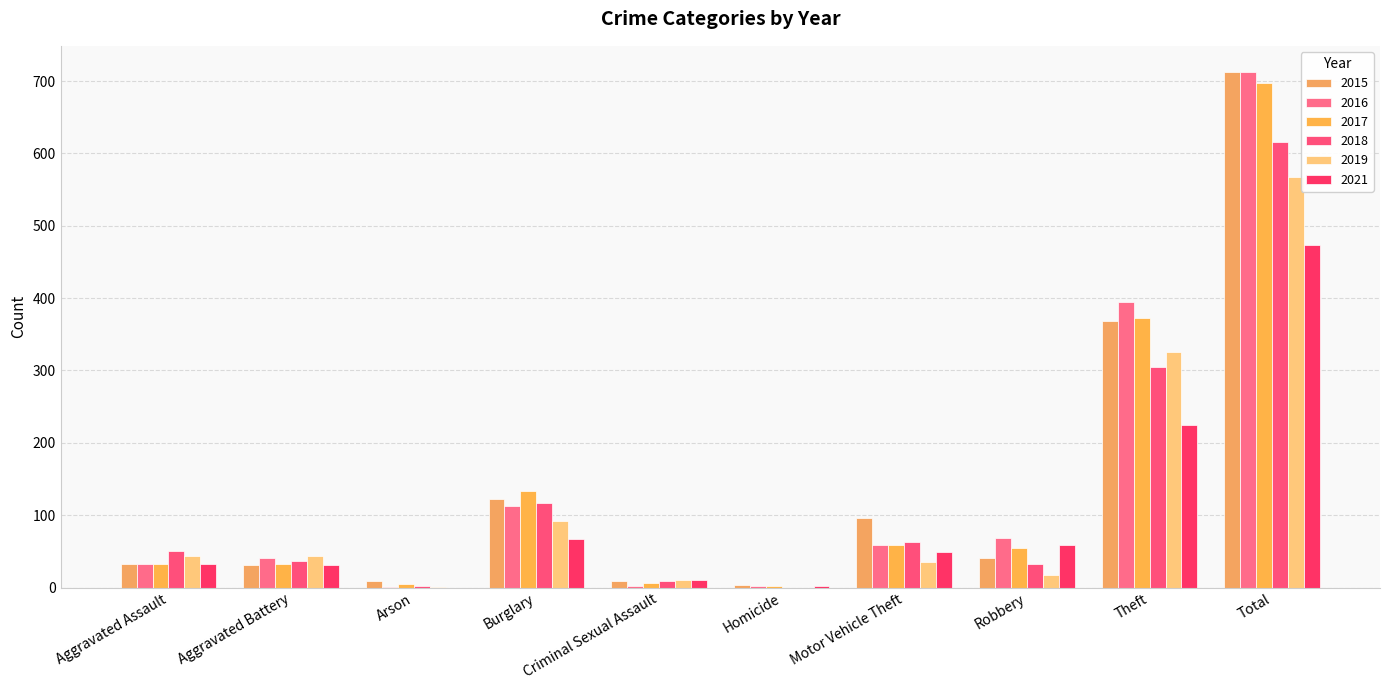

What are all the series names shown in the legend?

2015, 2016, 2017, 2018, 2019, 2021